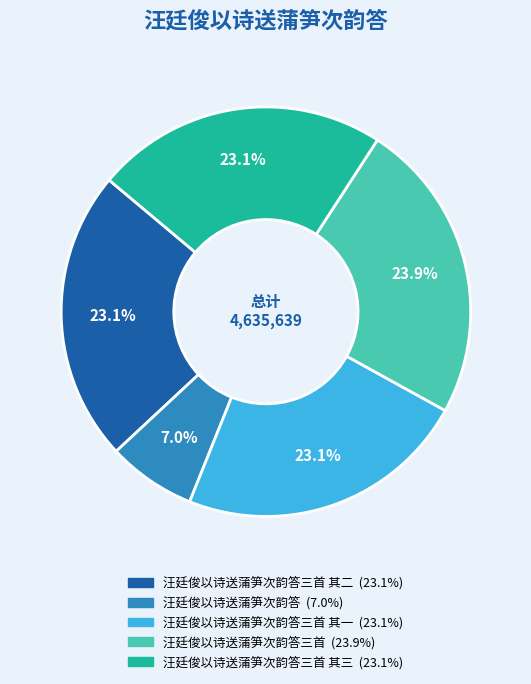

Does any single category account for the majority?

No